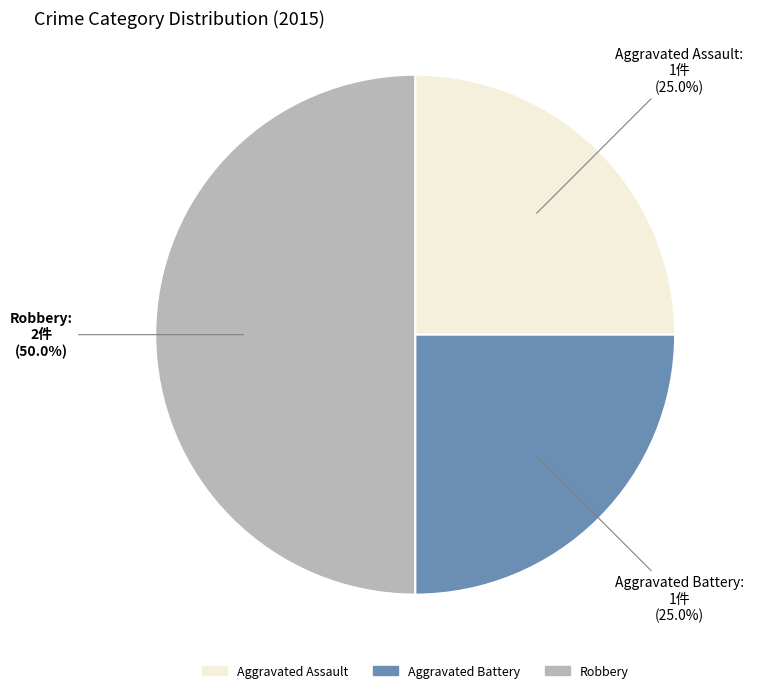

What is the largest slice in the pie chart?

Robbery